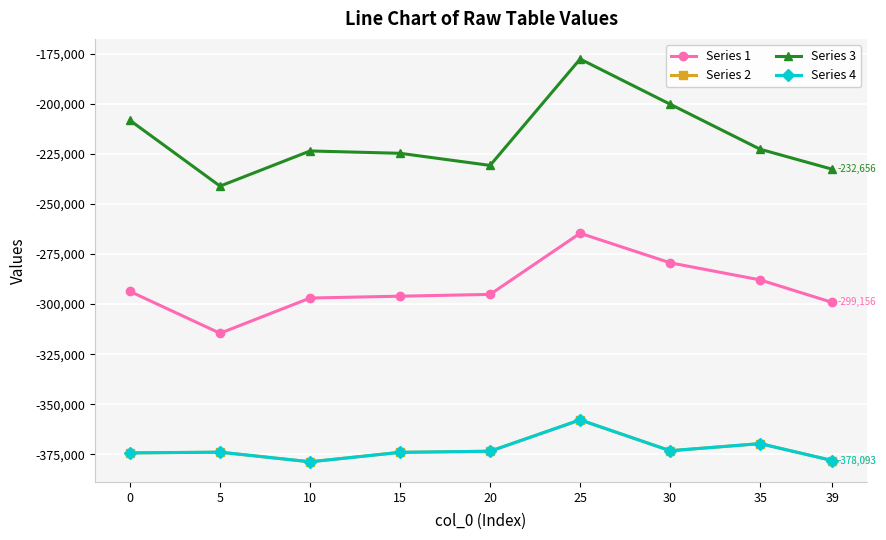

Which category has the lowest value in the Series 2 series?

10